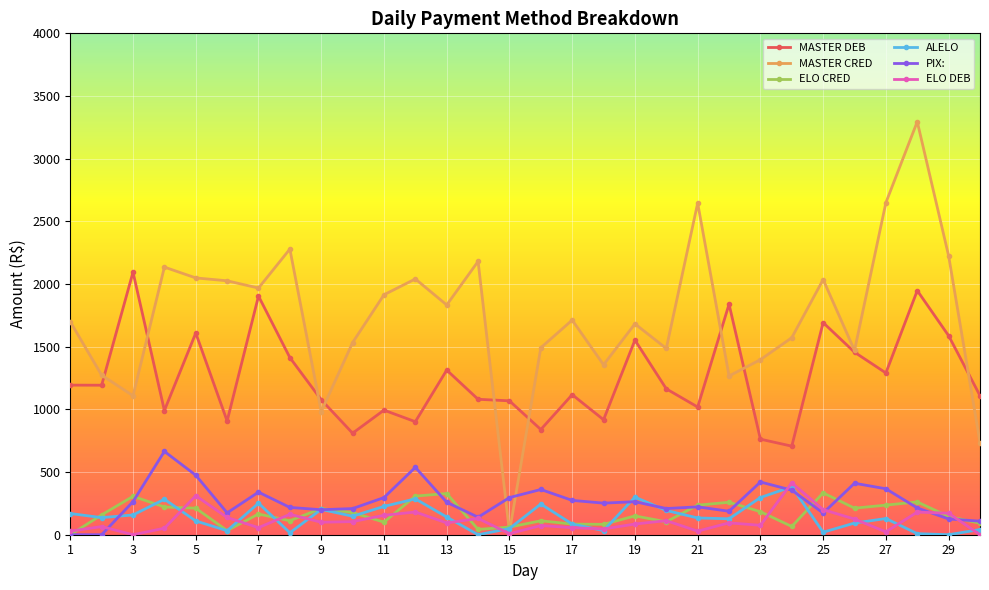

How many positive values does the ELO CRED series have?

29